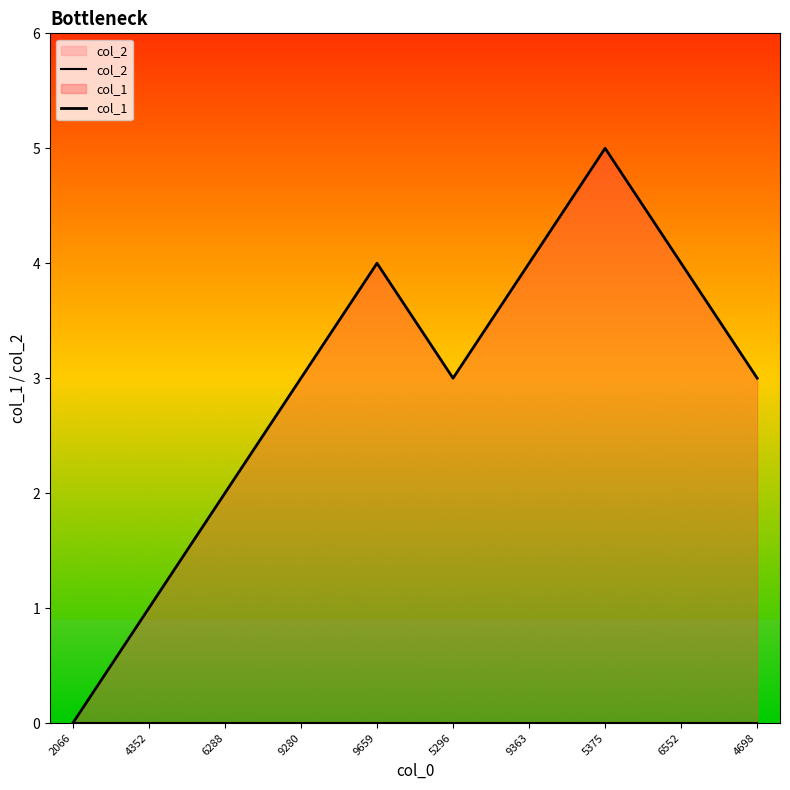

Between 5375 and 6288, which is larger?

5375